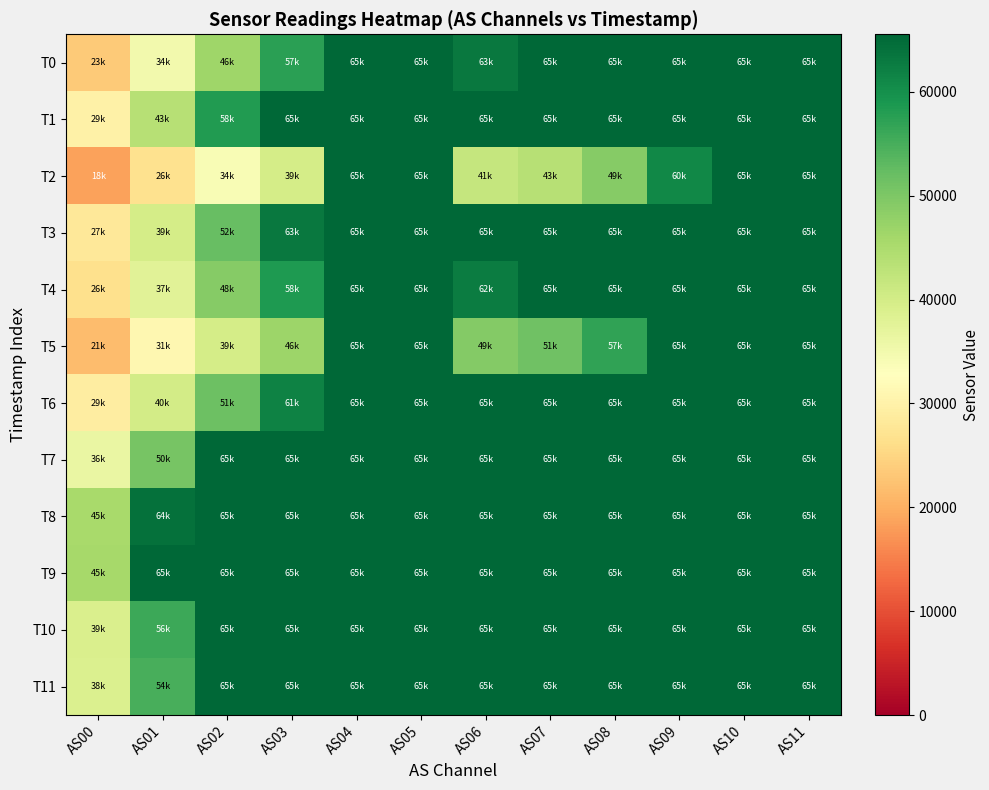

At which category is the sum across all series the highest?

AS04